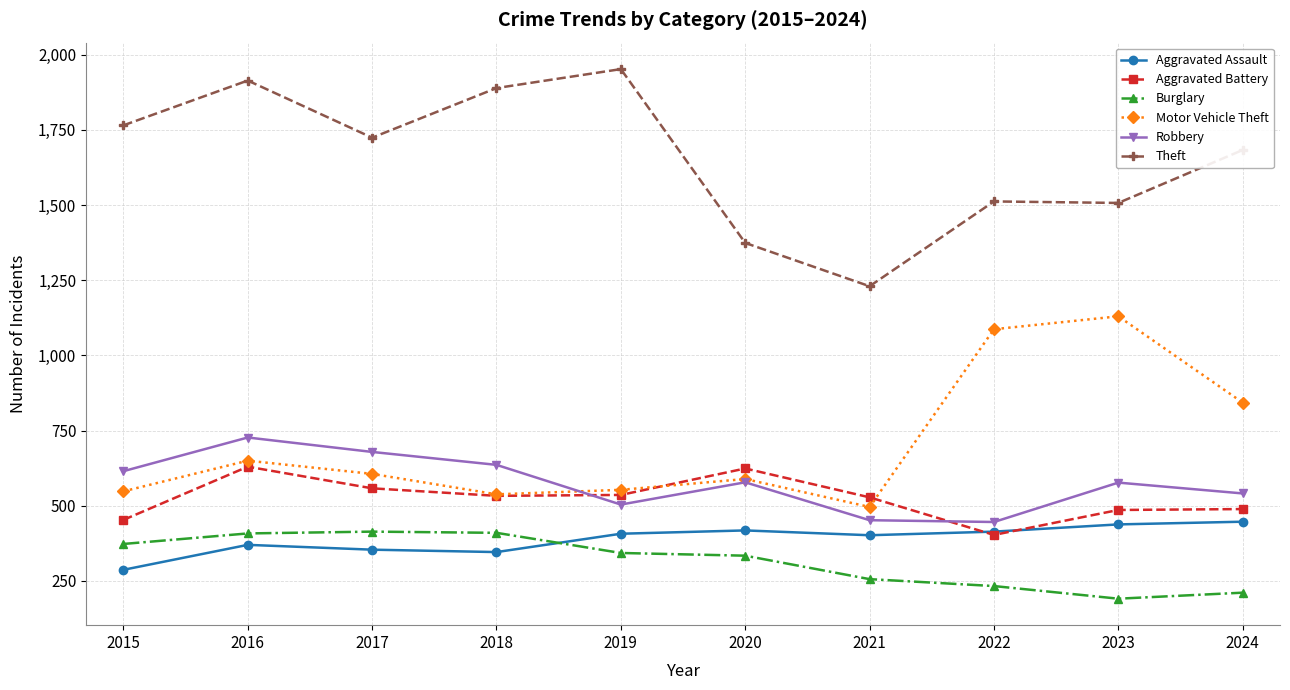

True or false: Motor Vehicle Theft has more than 2 points higher than both neighbors.

True